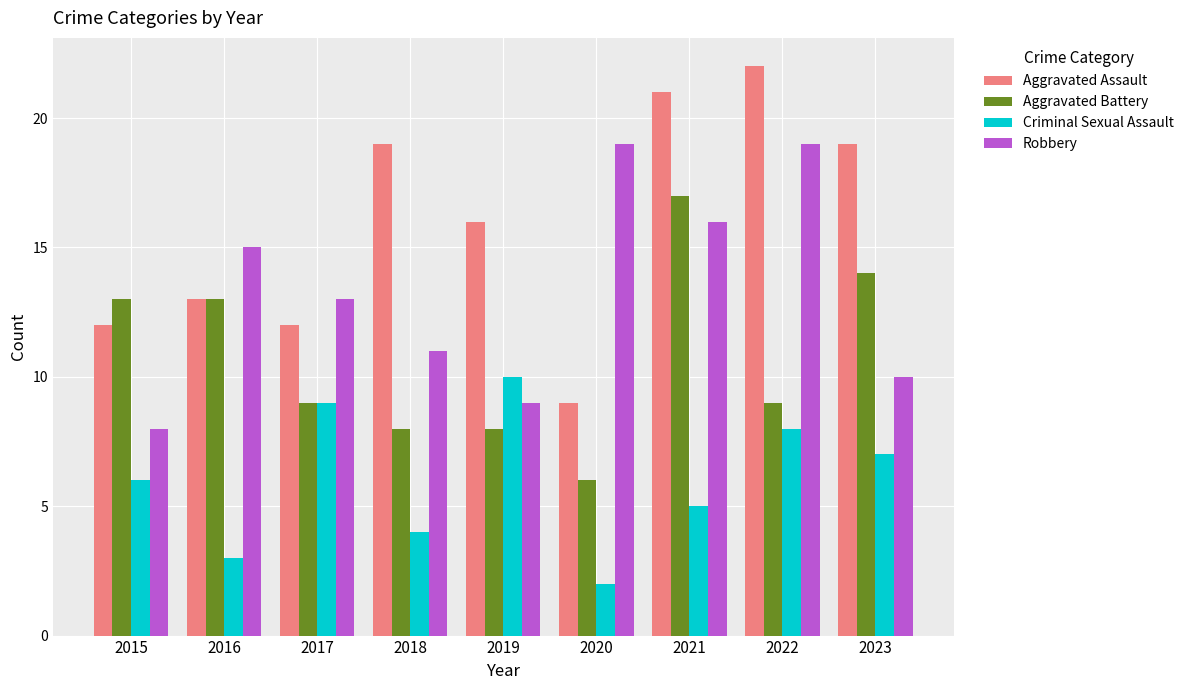

List the series in order of their peak value, lowest first.

Criminal Sexual Assault, Aggravated Battery, Robbery, Aggravated Assault